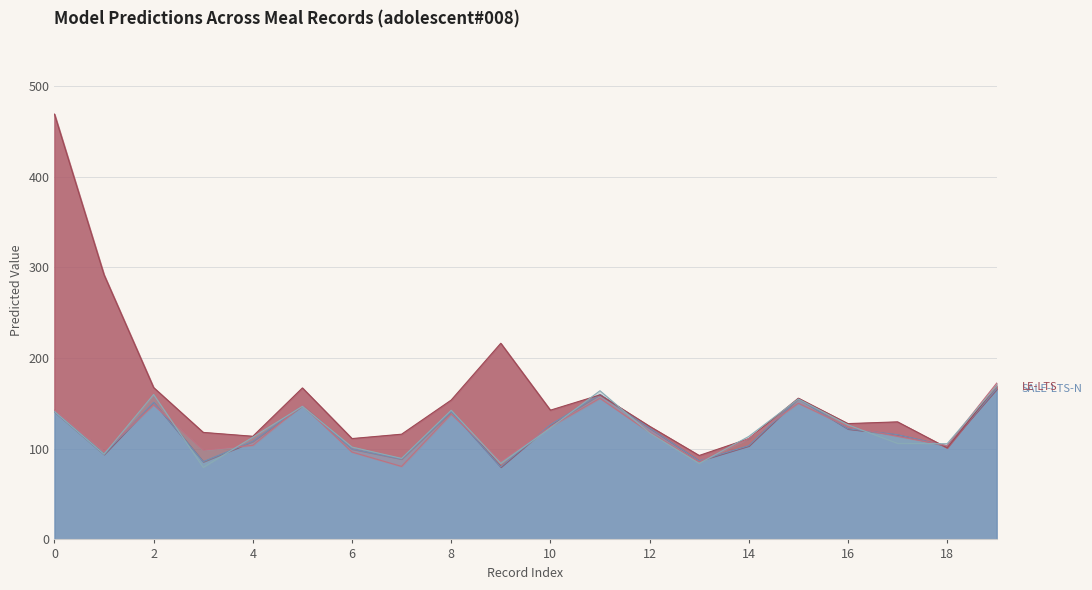

How many lines are shown in the chart?

4